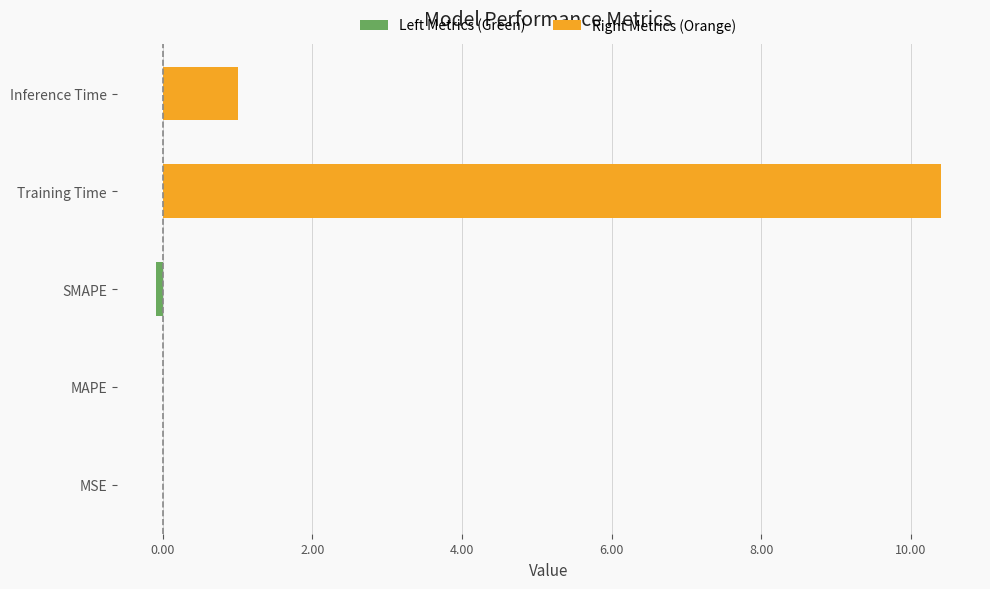

What is the value of the 4th bar from the left?

0.1